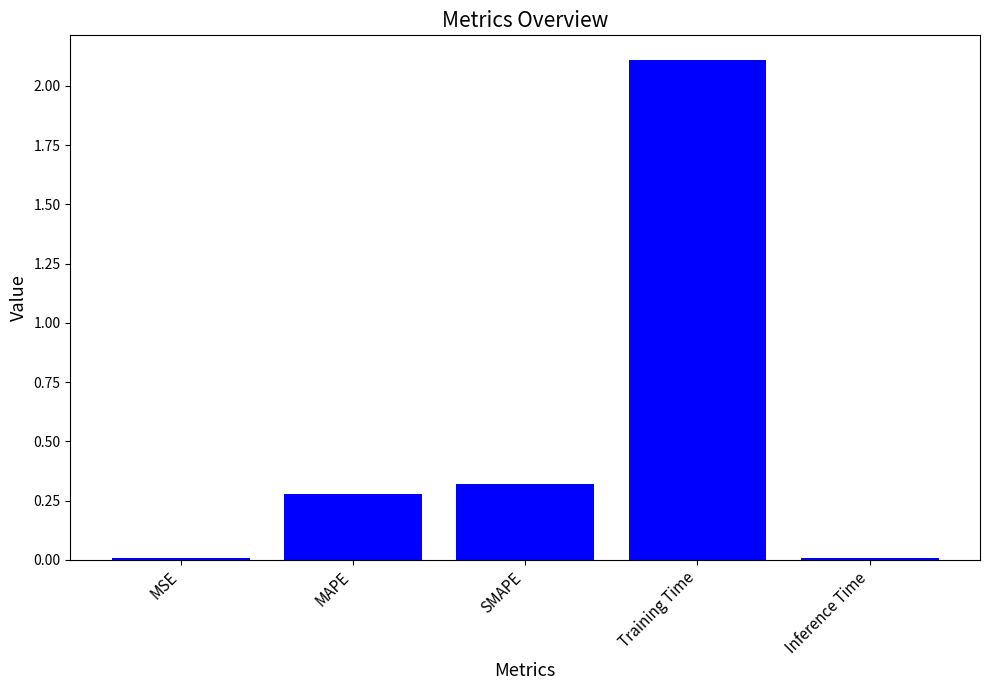

Is it true that the value at SMAPE is 0.3?

True